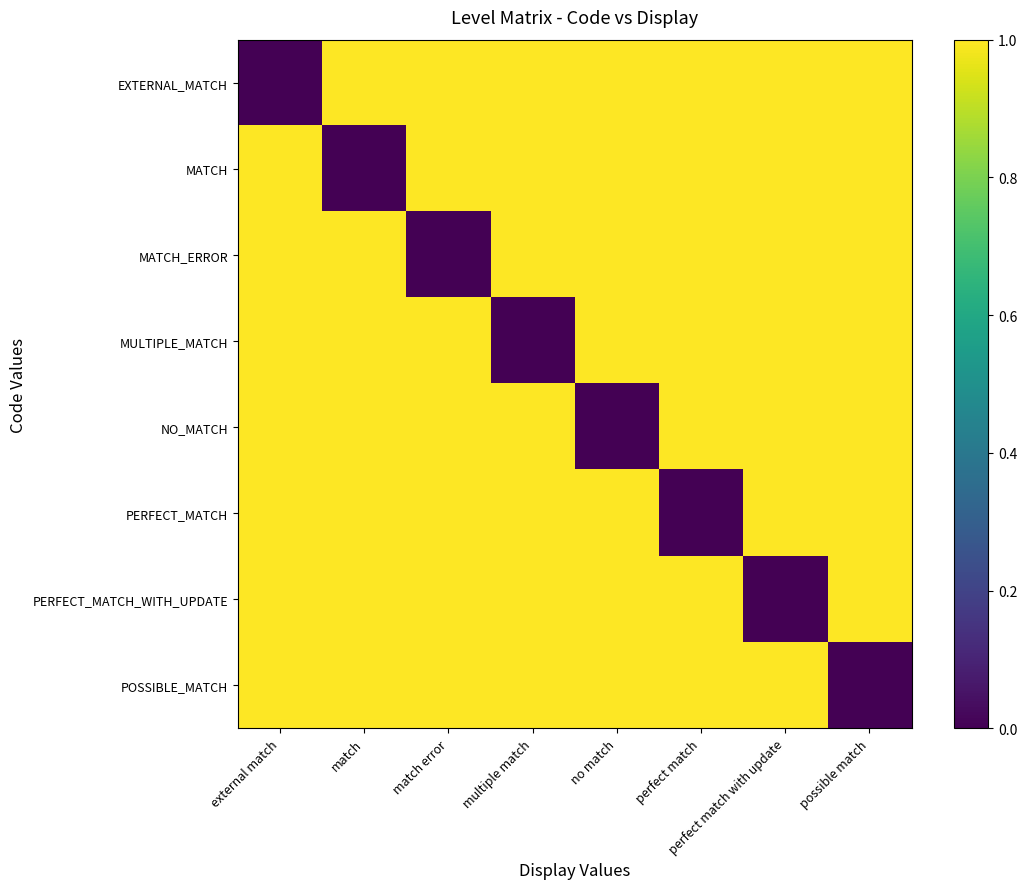

Which has a higher value, multiple match or no match?

multiple match